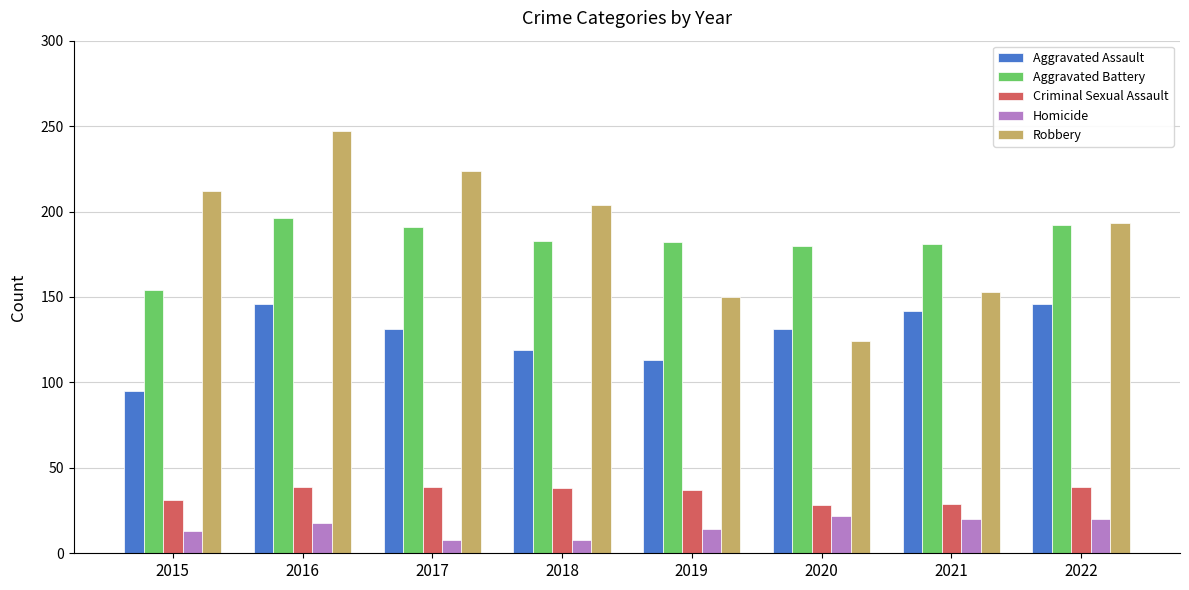

What is the total value across all series at 2015?

505